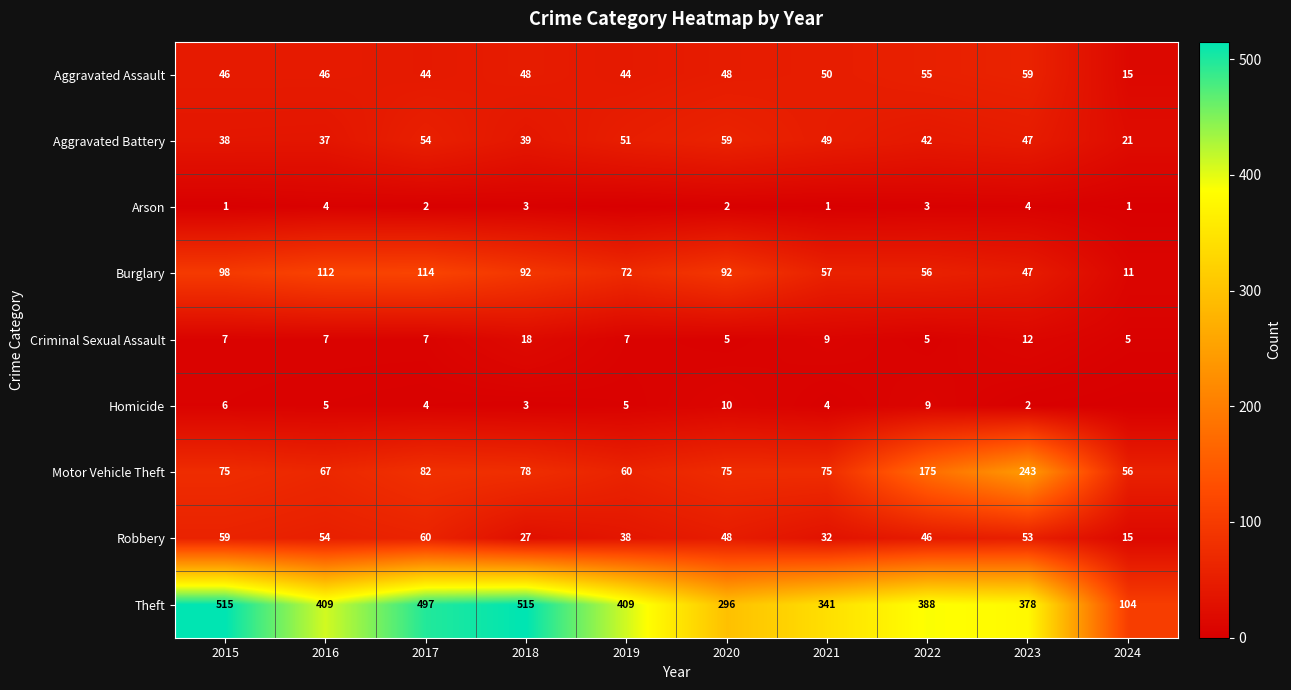

True or false: Aggravated Assault has a value of 44 at 2019.

True